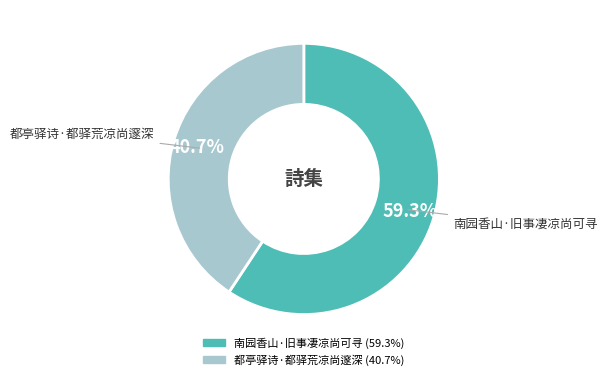

To the nearest percent, what percentage of the pie is 南园香山·旧事凄凉尚可寻?

59%